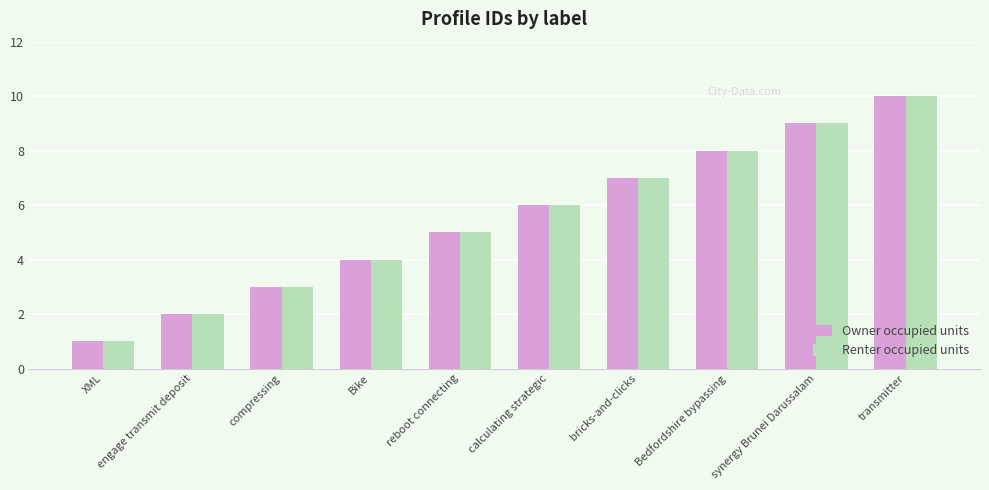

At which label is Renter occupied units closest to 5?

reboot connecting